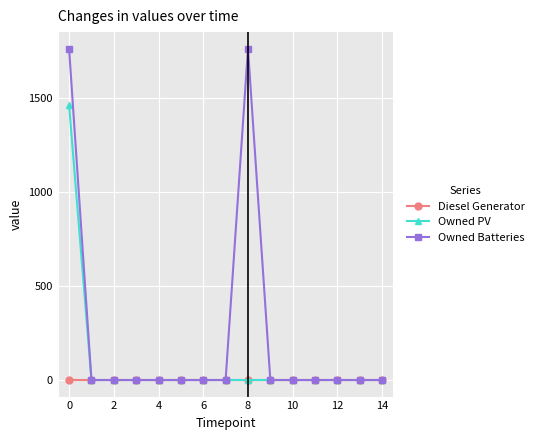

Which series has the largest total across all categories?

Owned Batteries